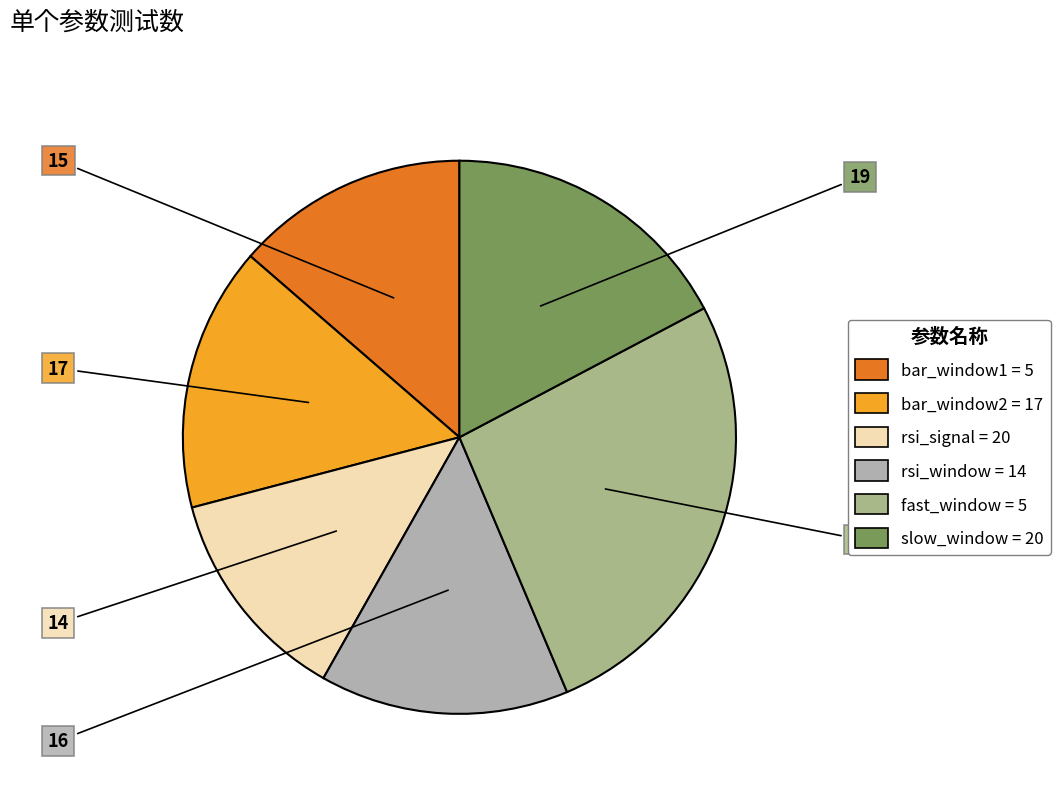

True or false: fast_window = 5 accounts for 39% of the total.

False